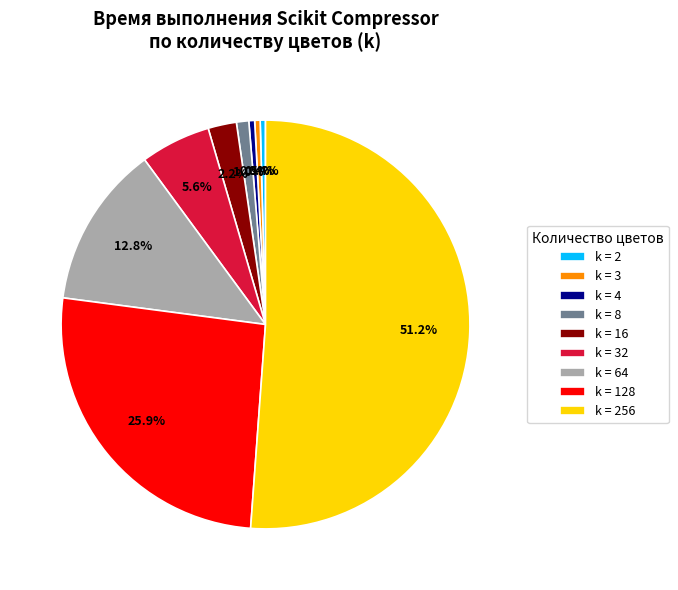

Between k = 256 and k = 3, which is larger?

k = 256